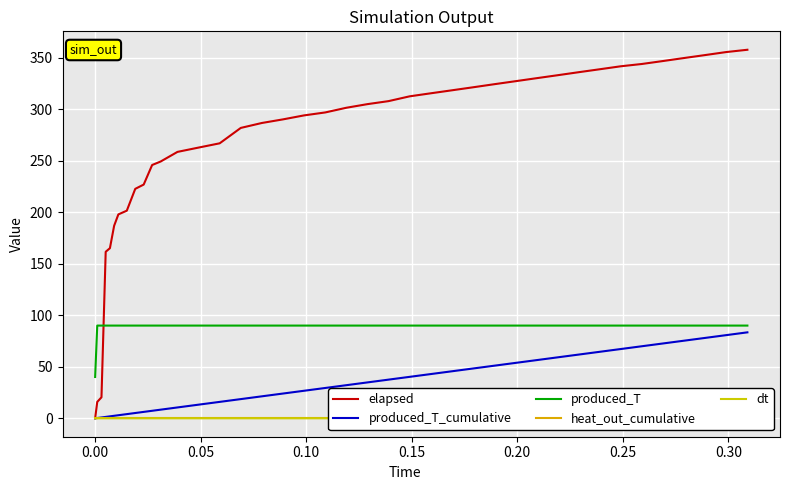

What are all the series names shown in the legend?

elapsed, produced_T_cumulative, produced_T, heat_out_cumulative, dt